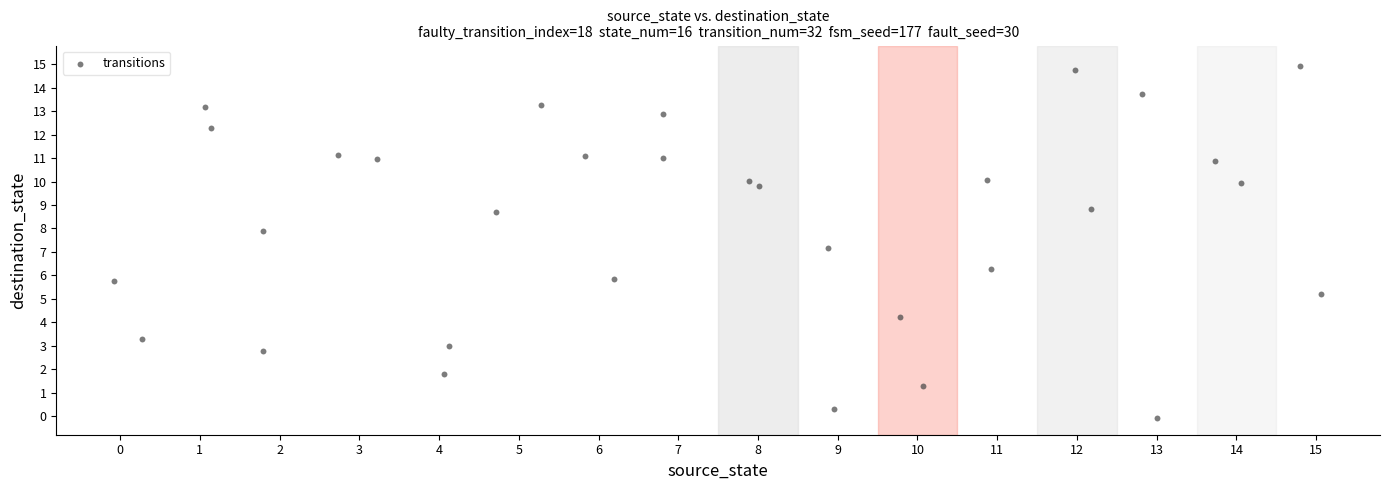

What is the range of Y values (max minus min)?

15.0